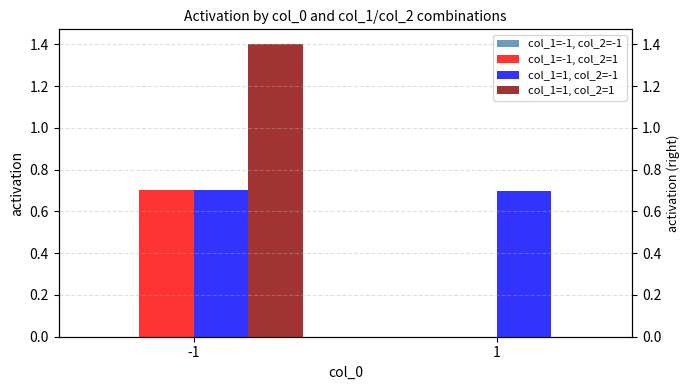

What is the value of the col_1=1, col_2=-1 bar at the 2nd from the left?

0.7